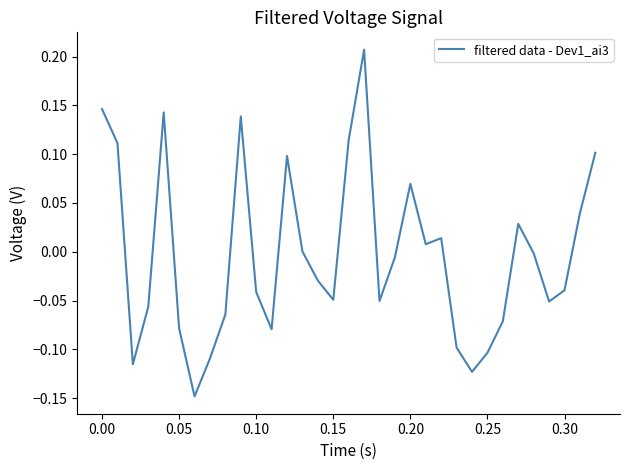

What is the difference between the maximum and minimum values?

0.4